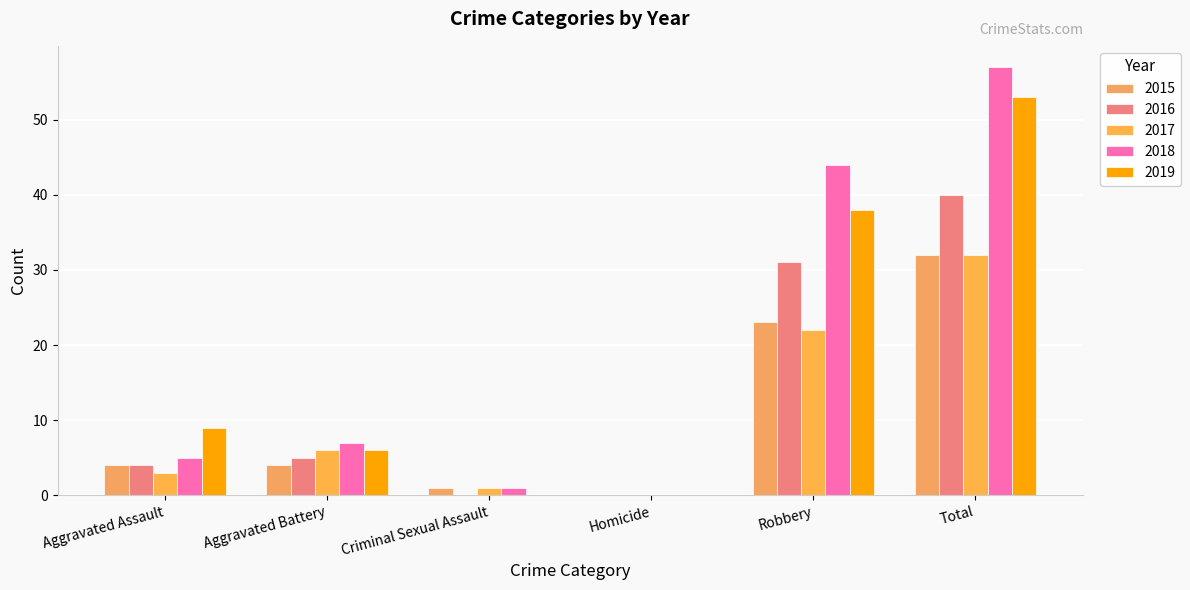

At how many categories does at least one series exceed 32?

2